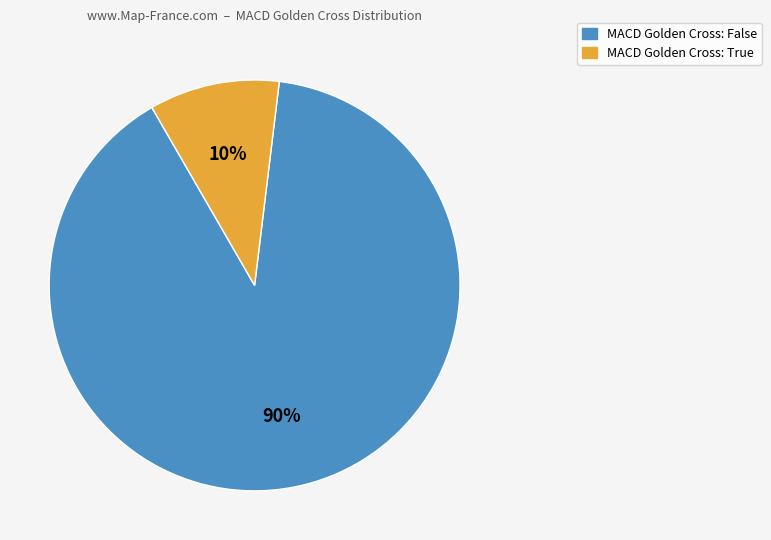

To the nearest percent, what is the average slice percentage?

50%